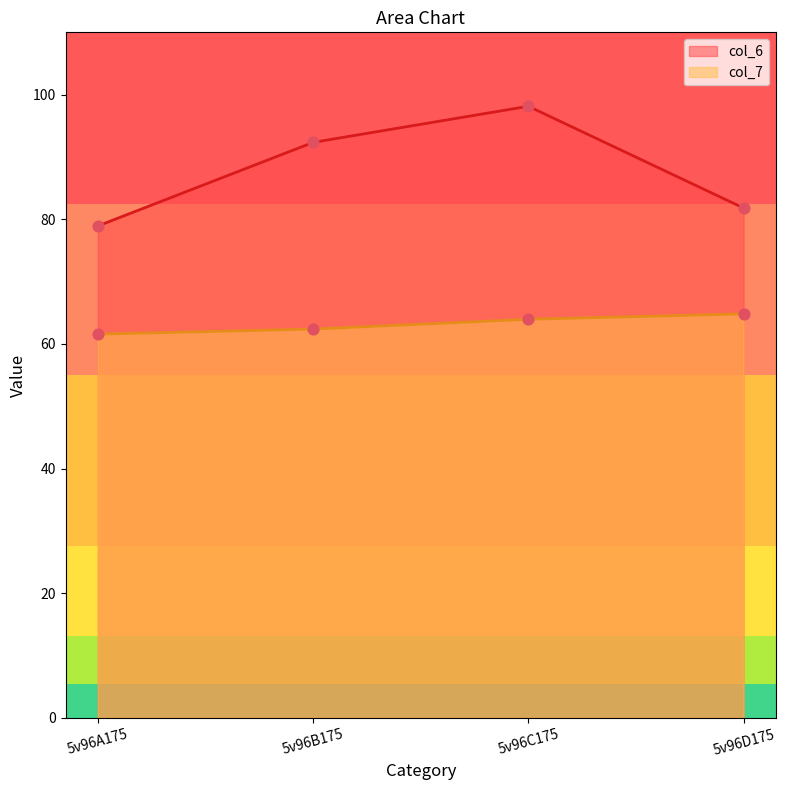

At which category is the sum across all series the highest?

5v96C175